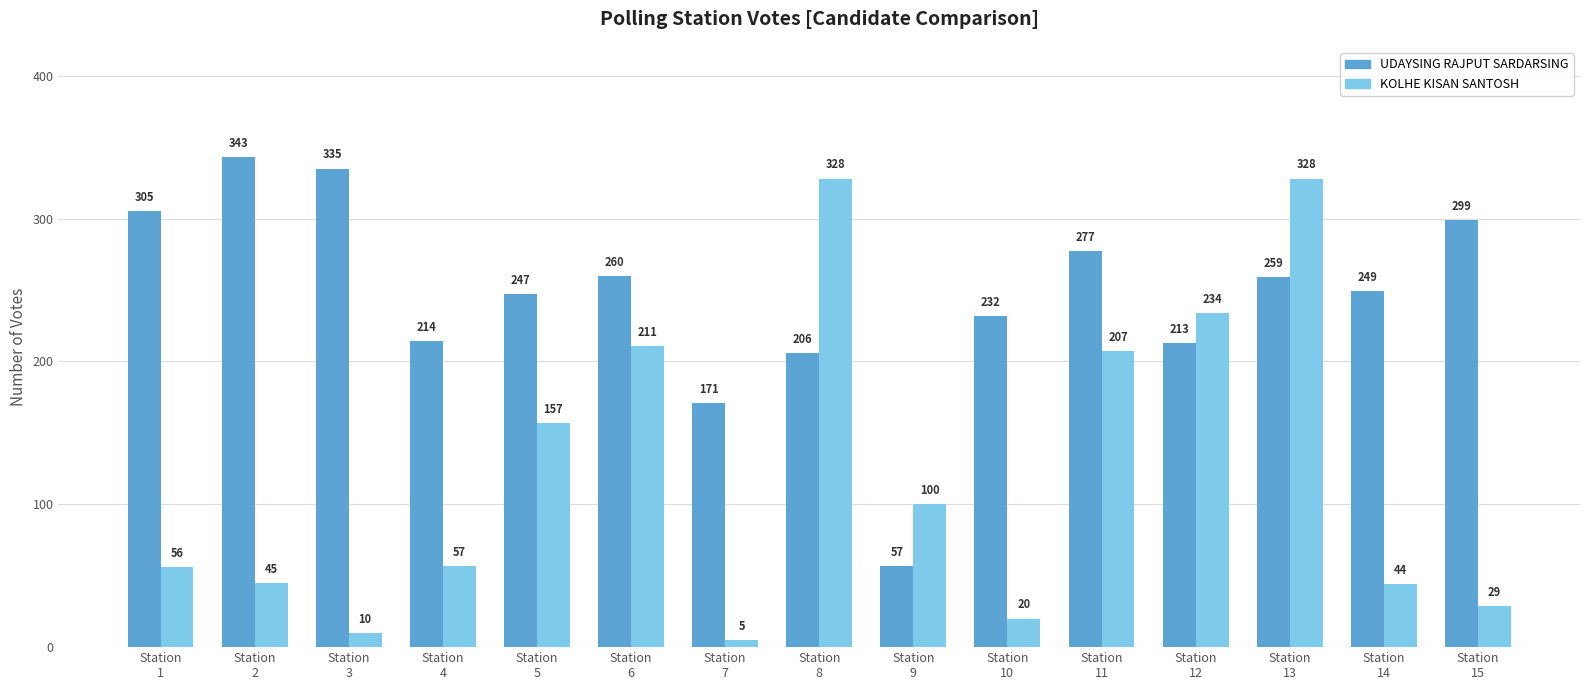

What is the average value of the KOLHE KISAN SANTOSH series?

122